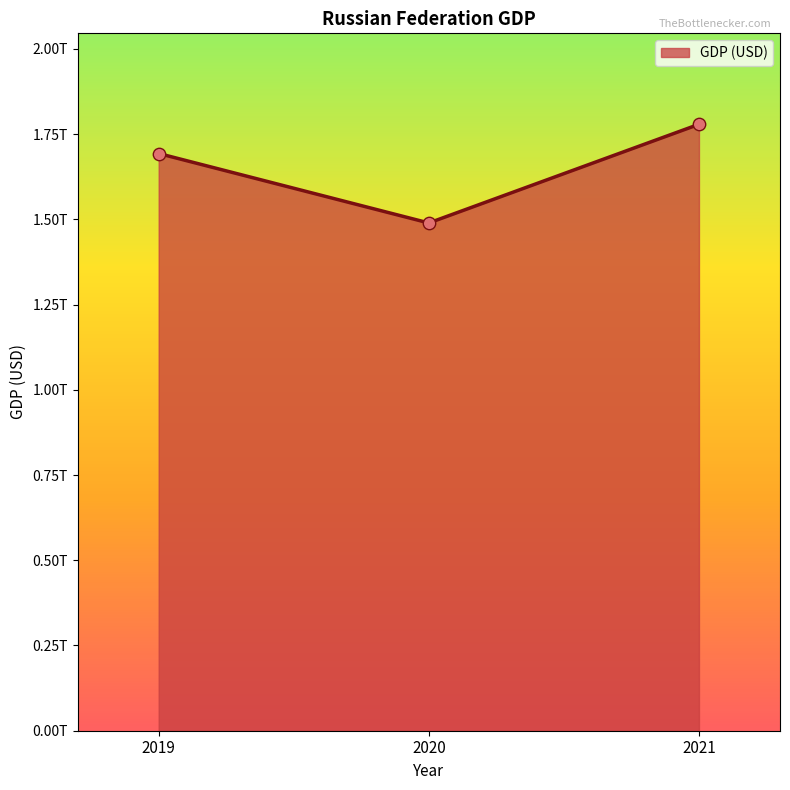

Does the chart have visible grid lines?

No